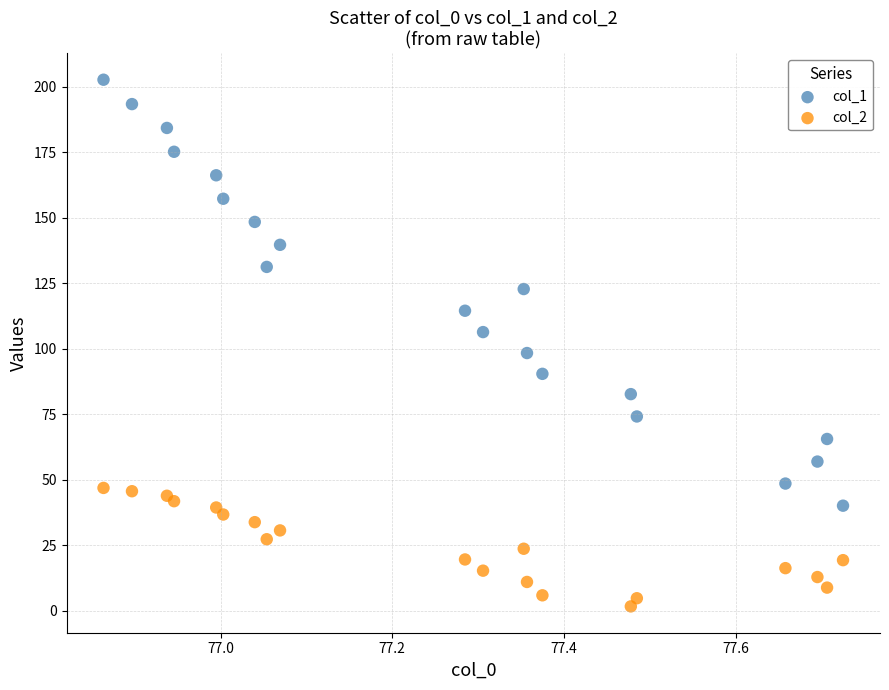

Which series reaches the maximum Y coordinate?

col_1